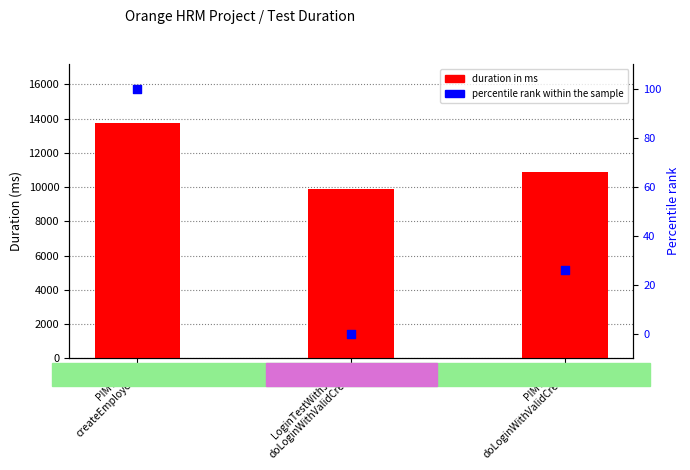

Which series contains the lowest Y value?

percentile rank within the sample